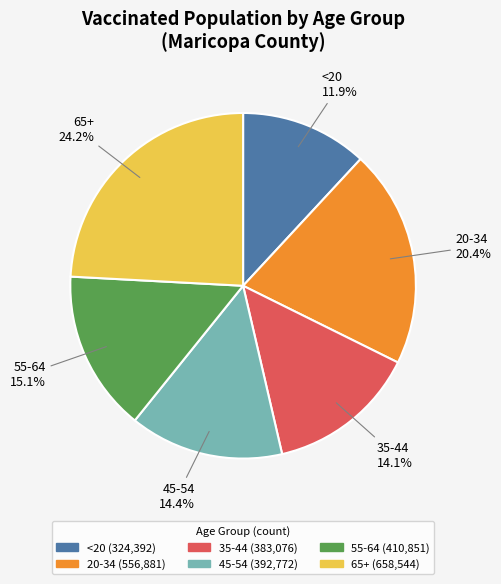

The 20-34 slice represents 20% of the pie. True or false?

True